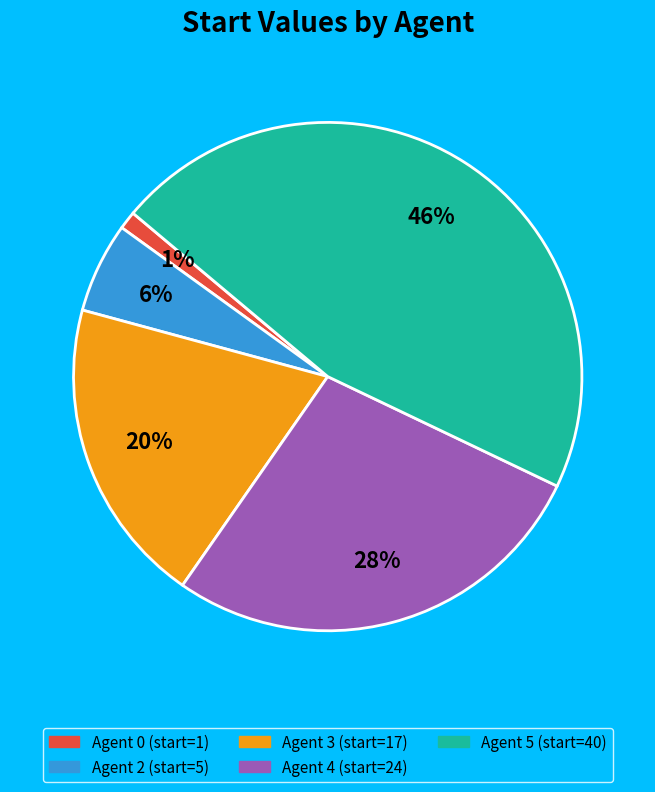

To the nearest percent, what is the average slice percentage?

20%